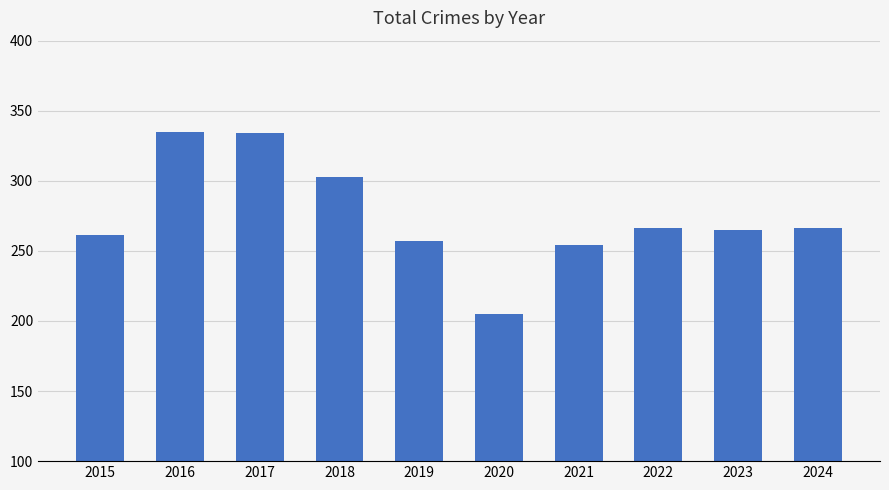

What is the value of the 2nd bar from the left?

335